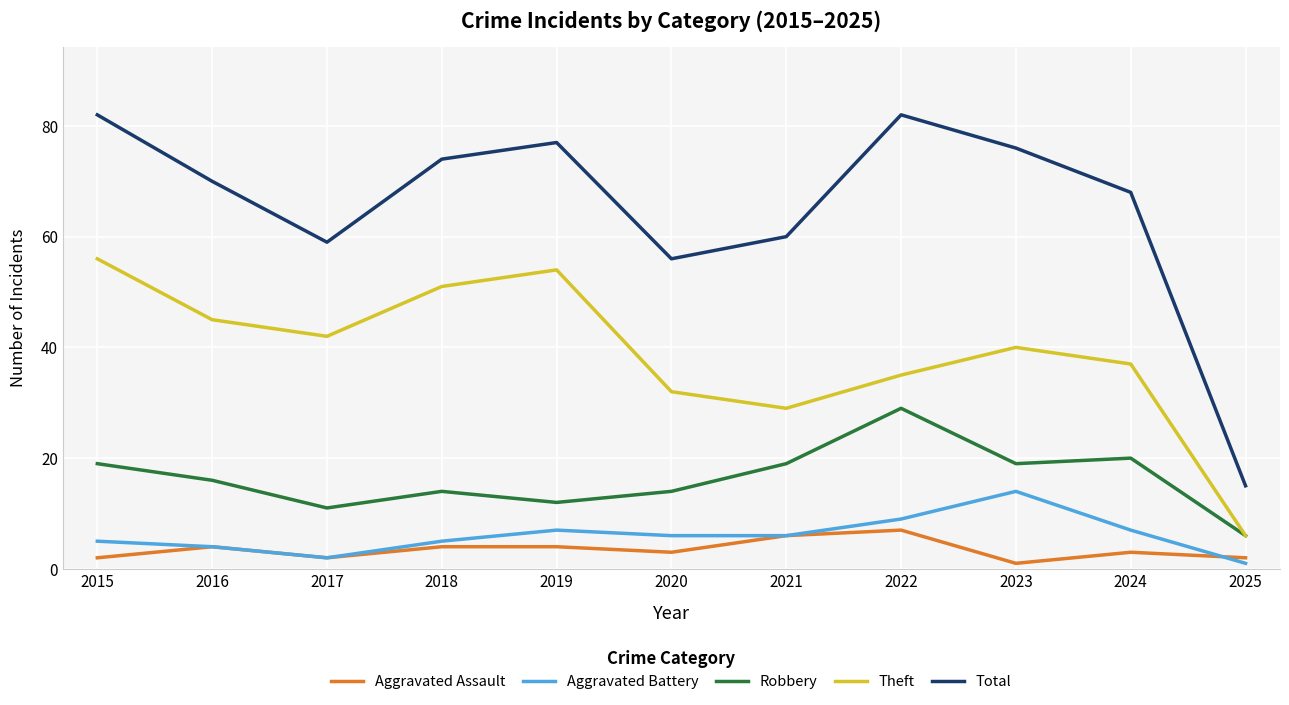

What is the difference between the maximum and second lowest values in the Aggravated Battery series?

12